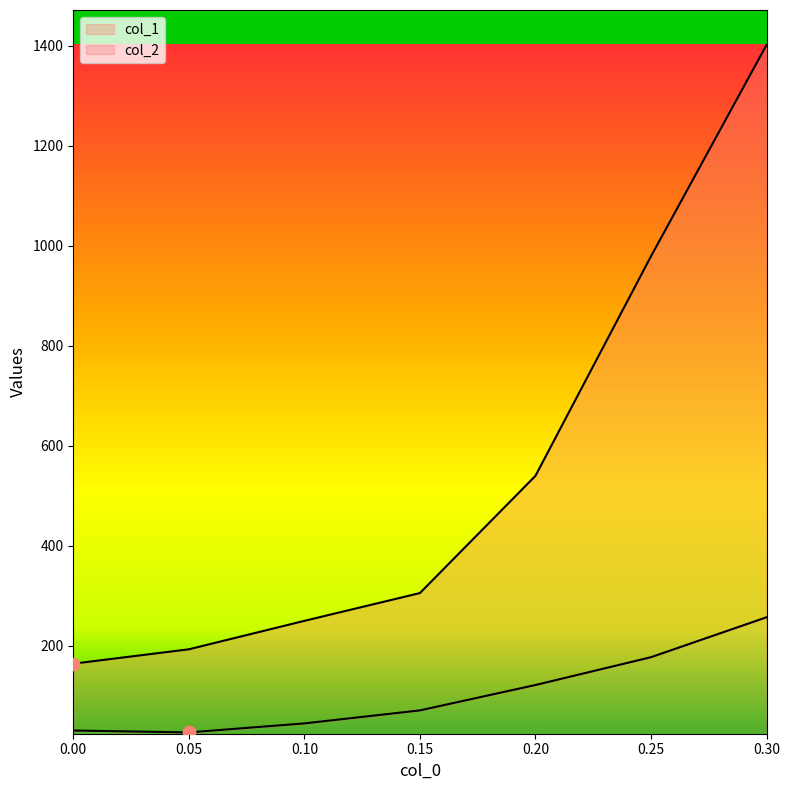

At which category is the sum across all series the highest?

0.30